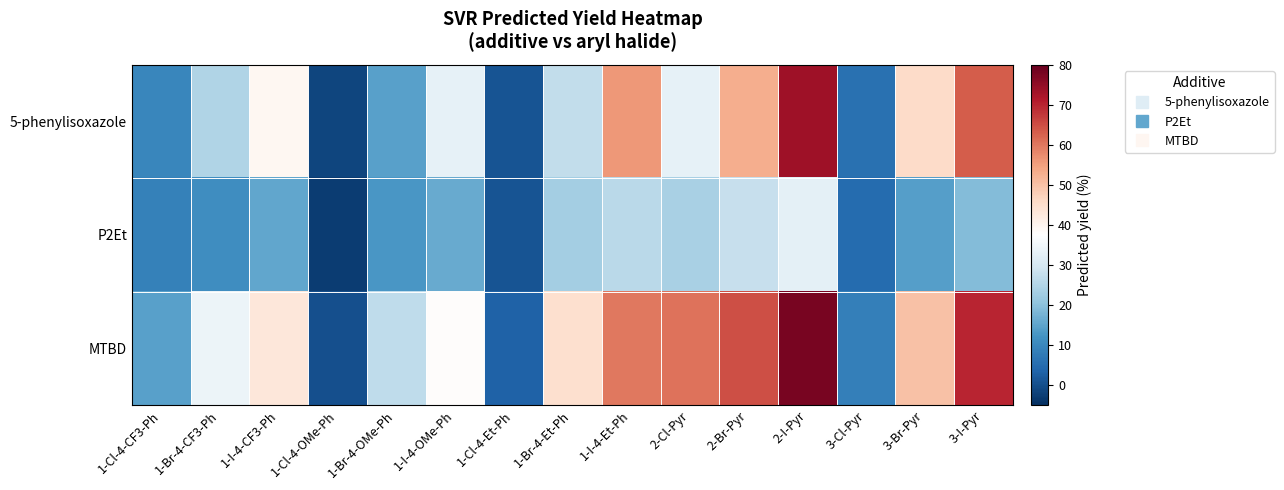

At how many categories does at least one series exceed 67?

2